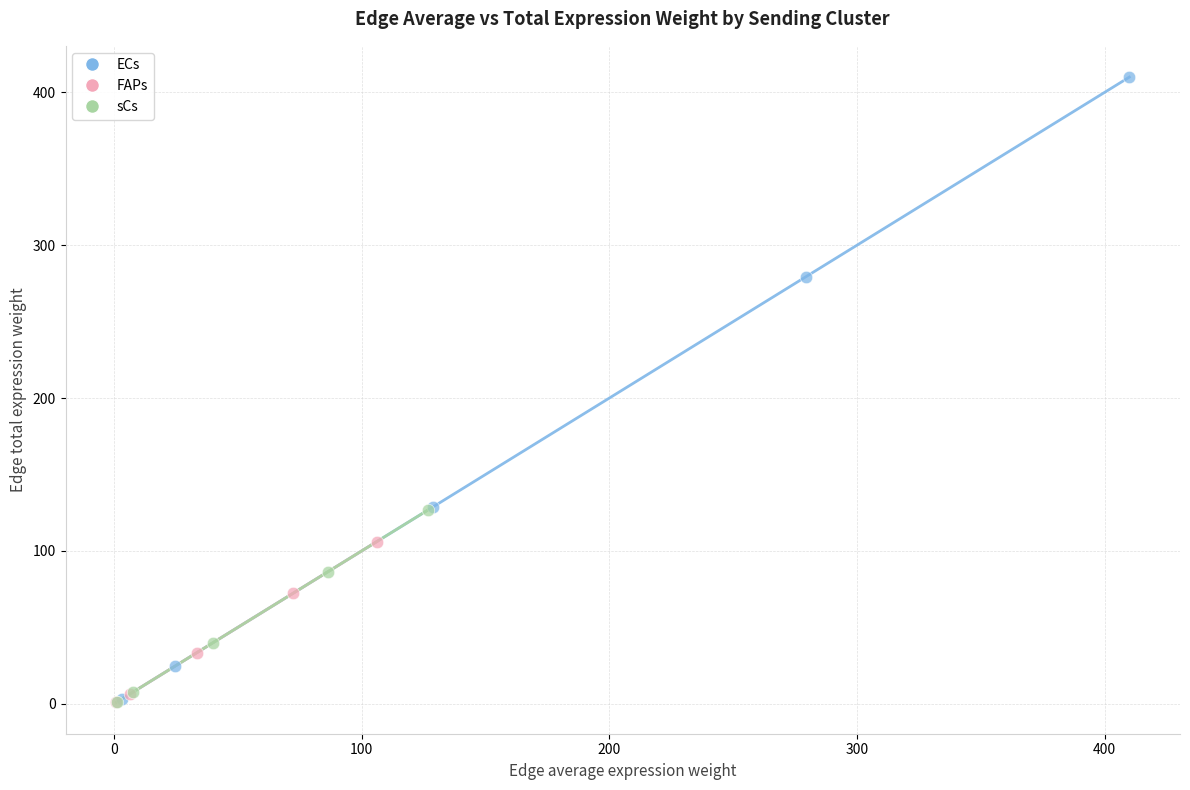

What are all the series names shown in the legend?

ECs, FAPs, sCs